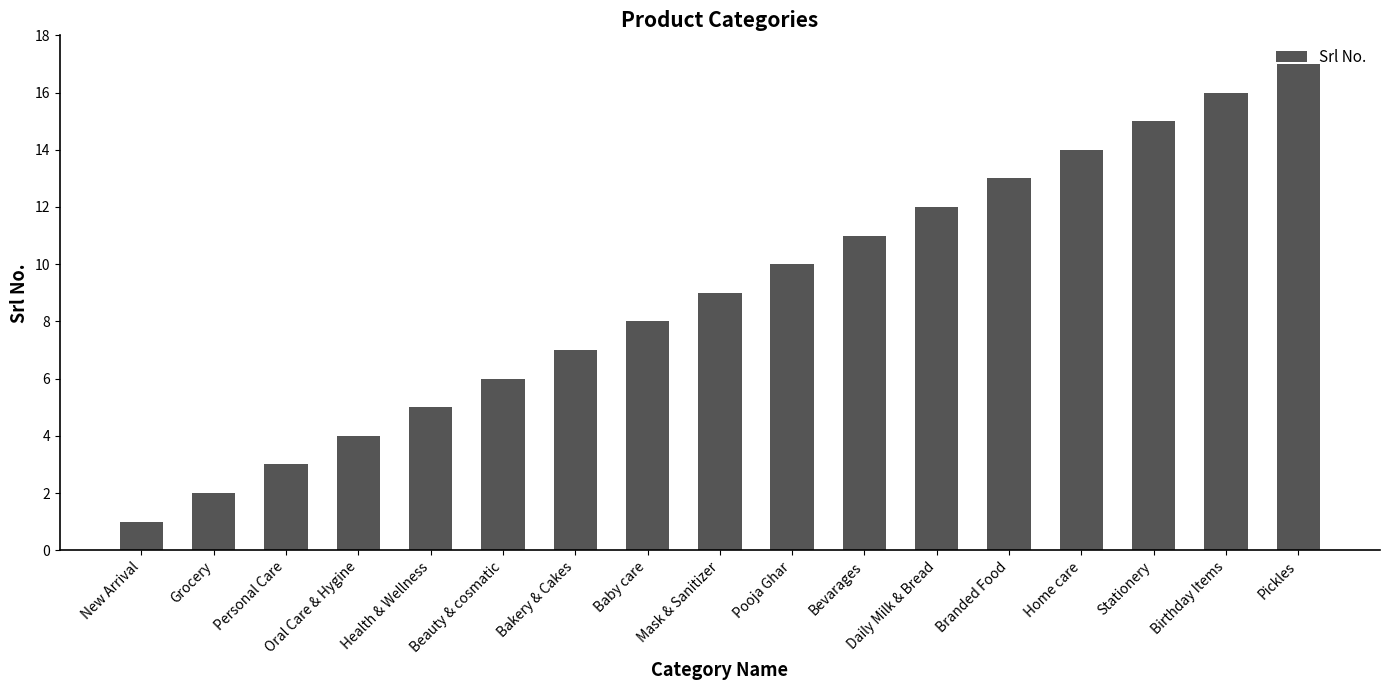

What is the greatest value displayed?

17